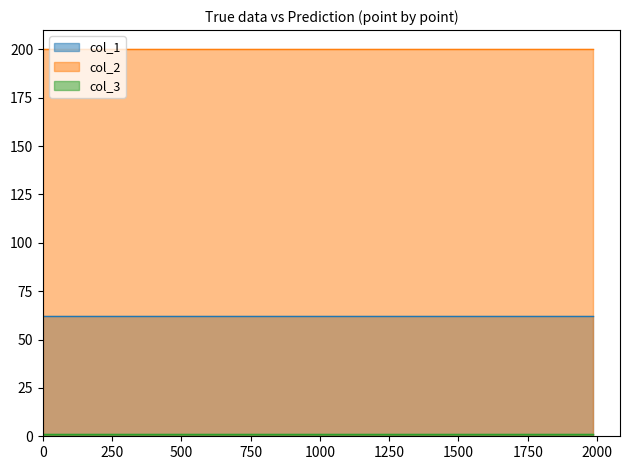

At how many categories does at least one series exceed 188?

33